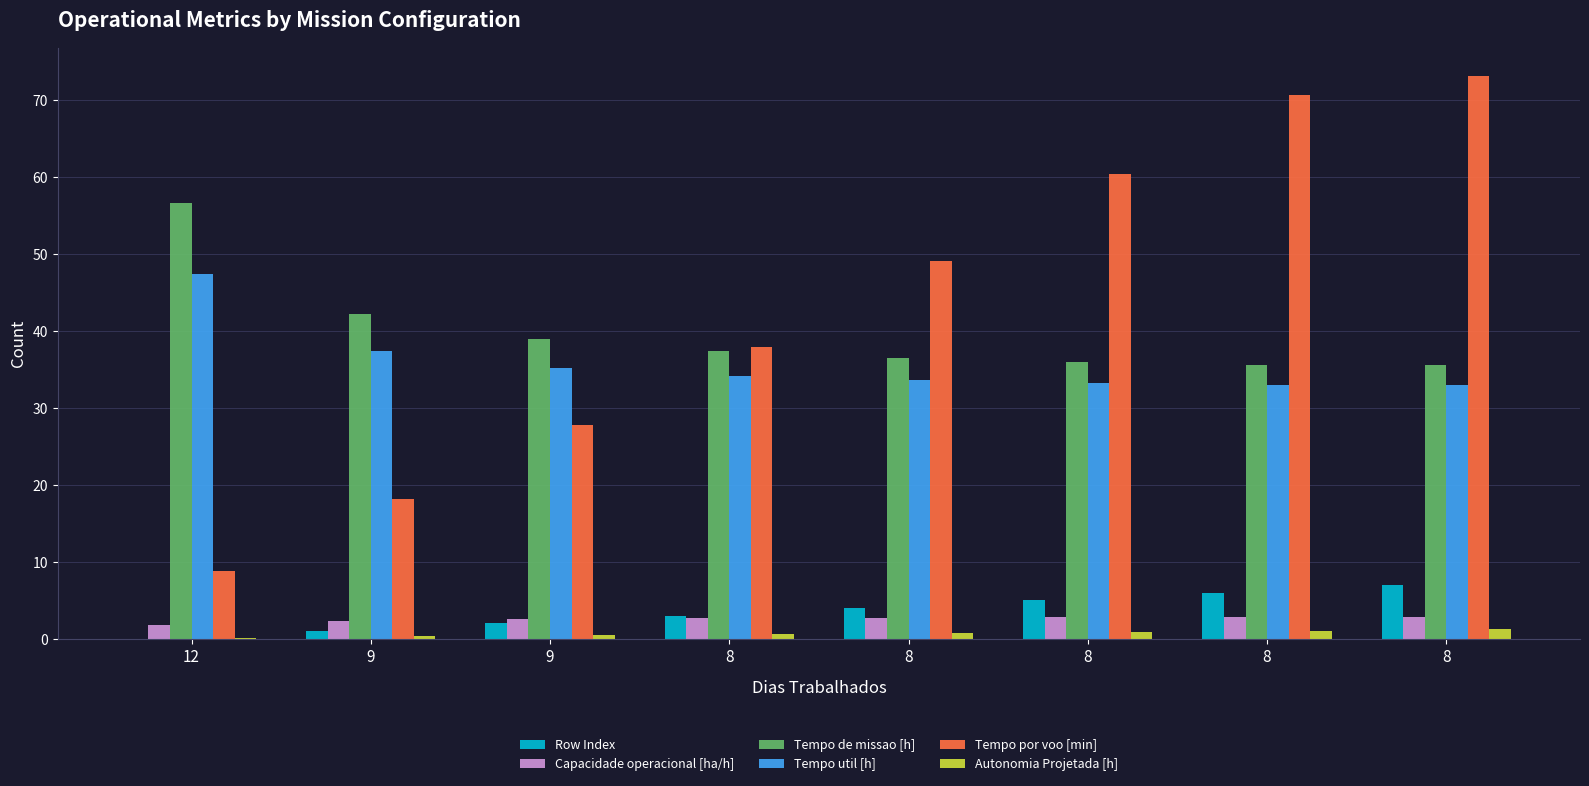

How many values in the Tempo de missao [h] series exceed 37?

4